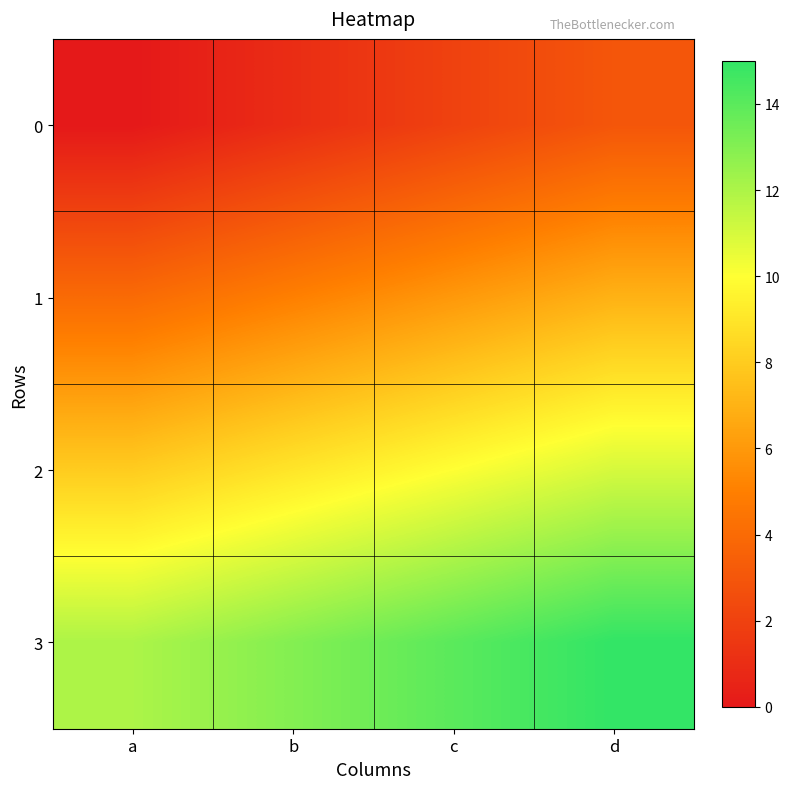

Rank the series by their maximum value, from highest to lowest.

3, 2, 1, 0